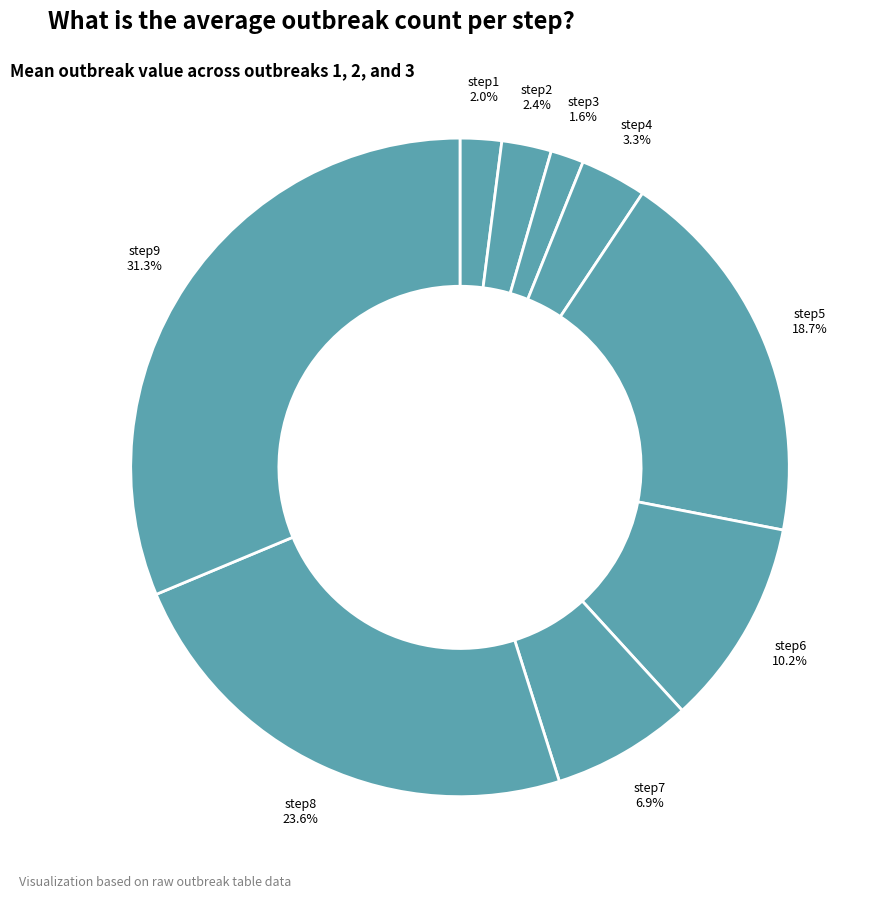

What is the total percentage of step4 and step3?

4.9%